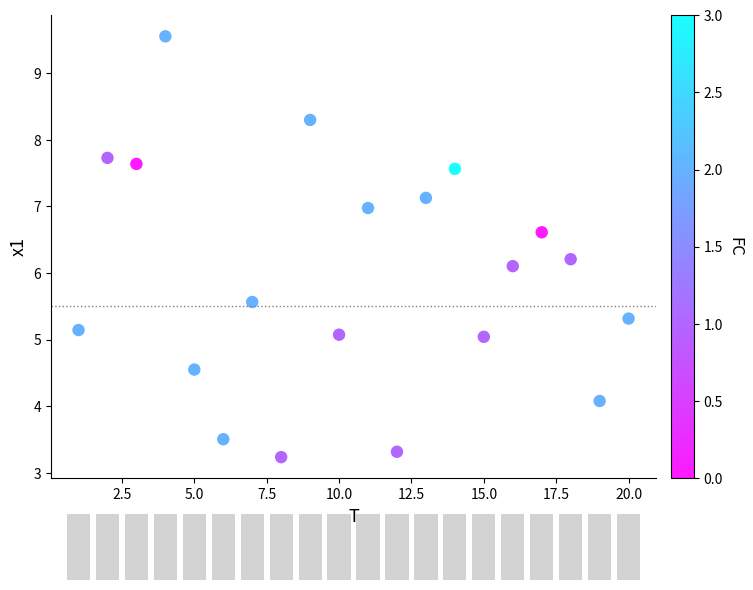

What is the range of X values (max minus min)?

19.0